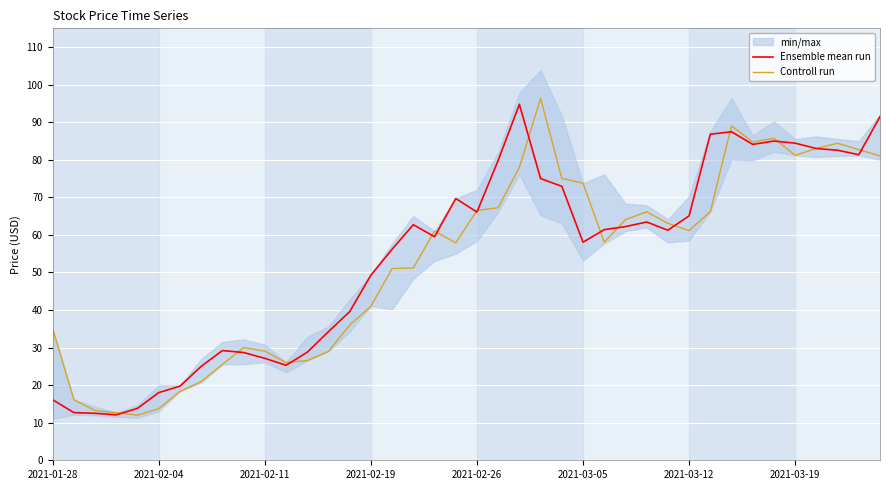

After their last crossing, which series has the higher values: Controll run or Ensemble mean run?

Ensemble mean run